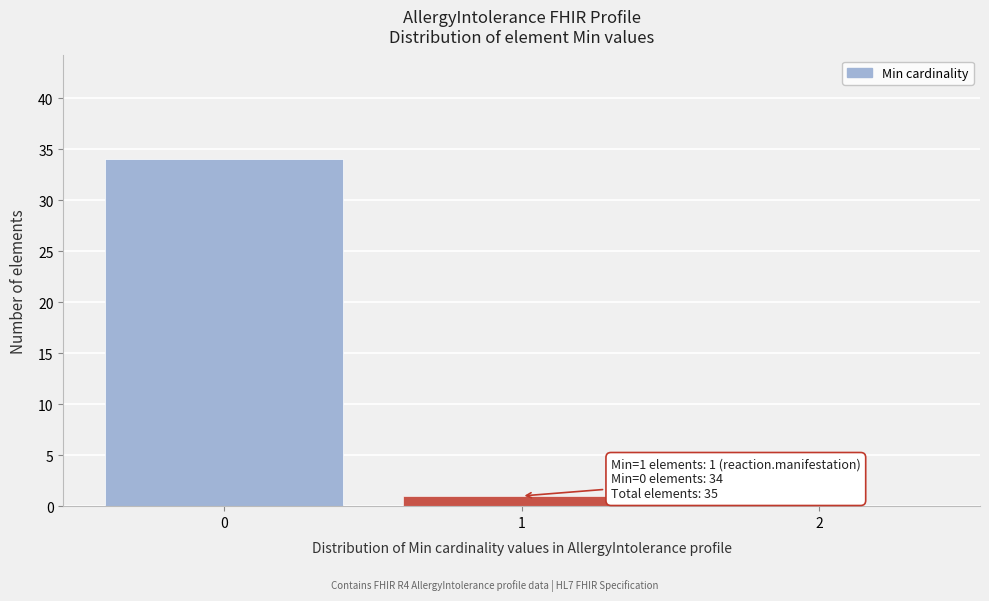

Which range on the x-axis has the tallest bar?

-0.5 to 0.5